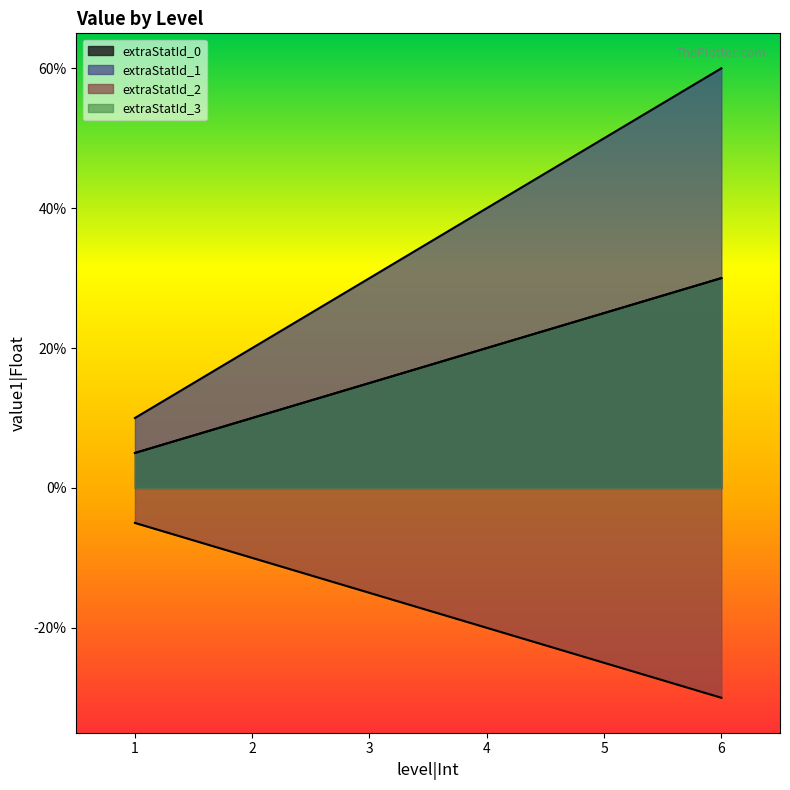

Rank the series at 2 from lowest to highest value.

extraStatId_2, extraStatId_0, extraStatId_3, extraStatId_1